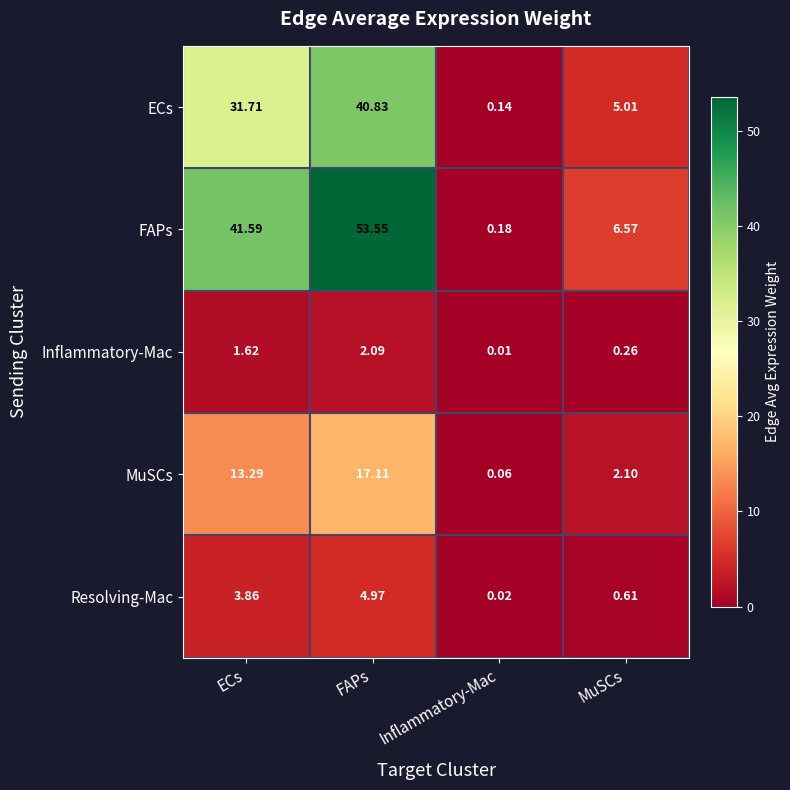

At which category does the chart reach its minimum across all series?

Inflammatory-Mac